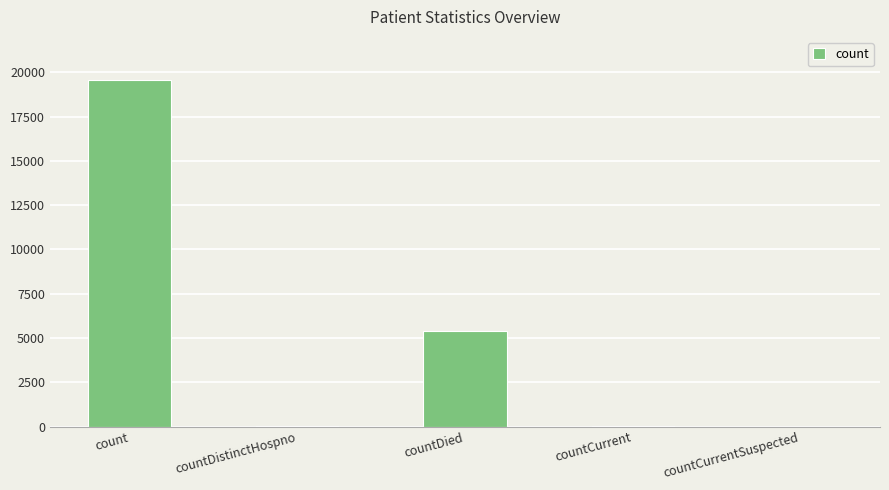

What is the change in value from countDistinctHospno to countDied?

+5378